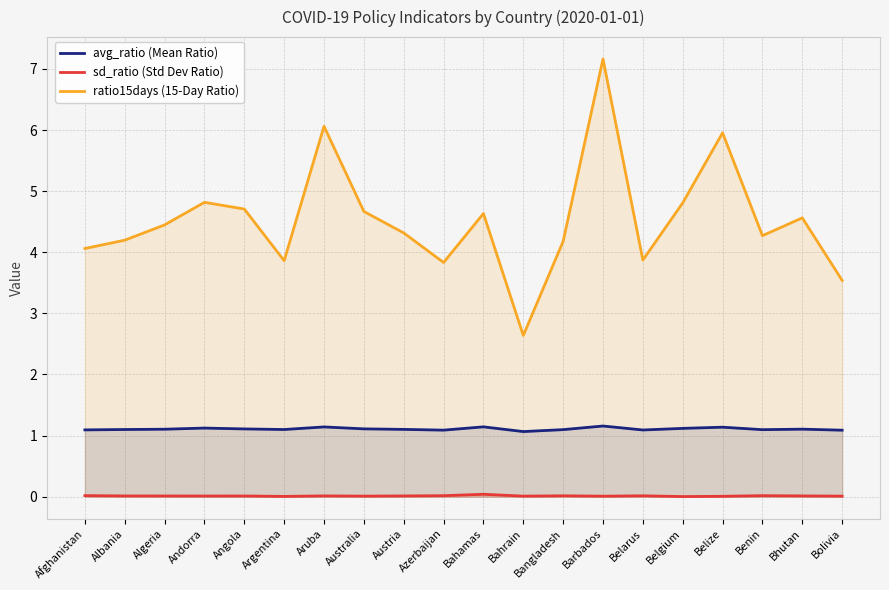

True or false: sd_ratio (Std Dev Ratio) and ratio15days (15-Day Ratio) intersect in this chart.

False